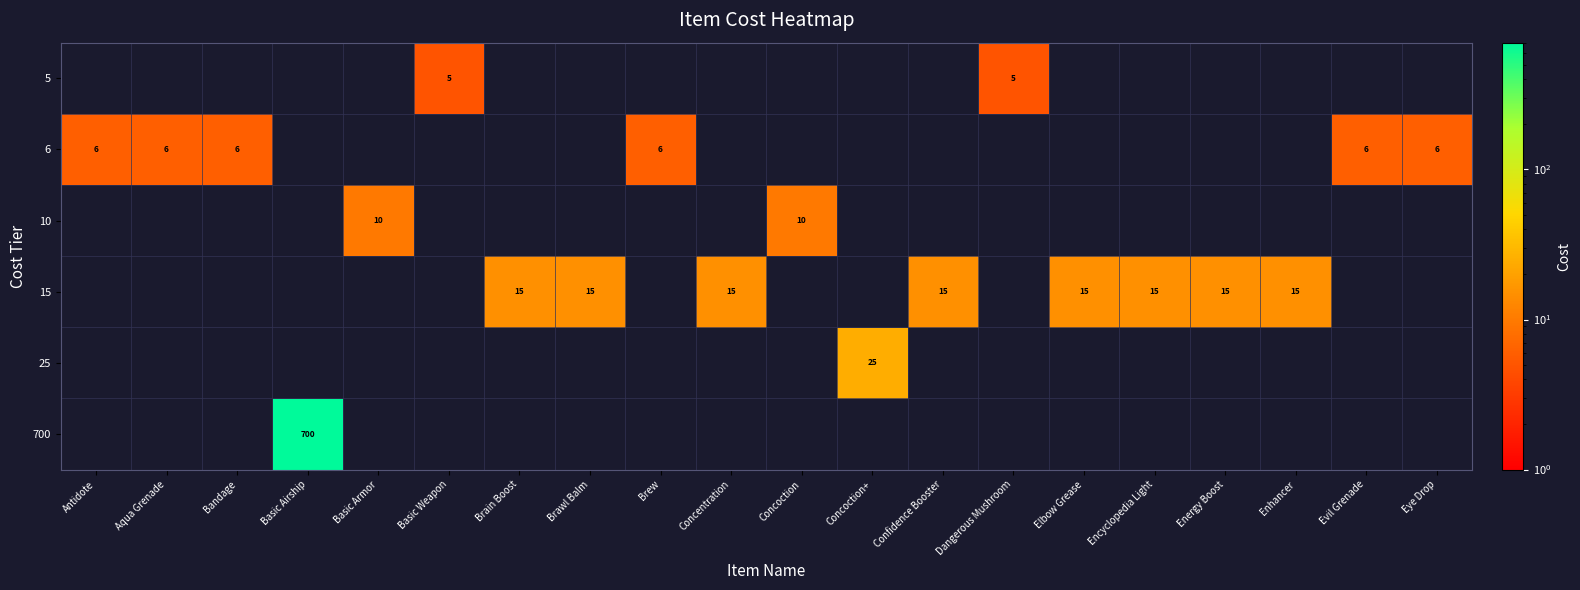

The value of 700 at Basic Airship is 700. True or false?

True